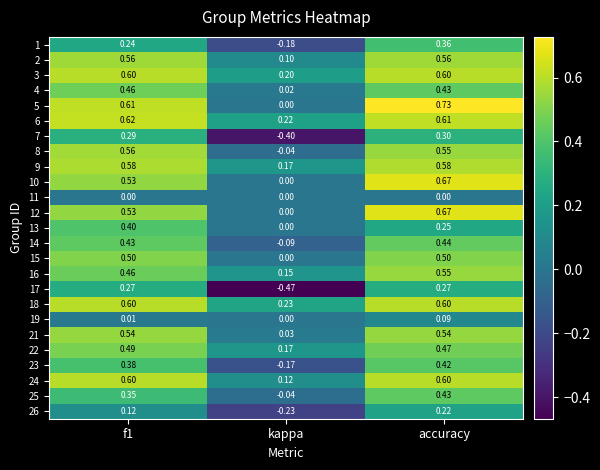

Which label corresponds to the smallest value in the chart?

kappa